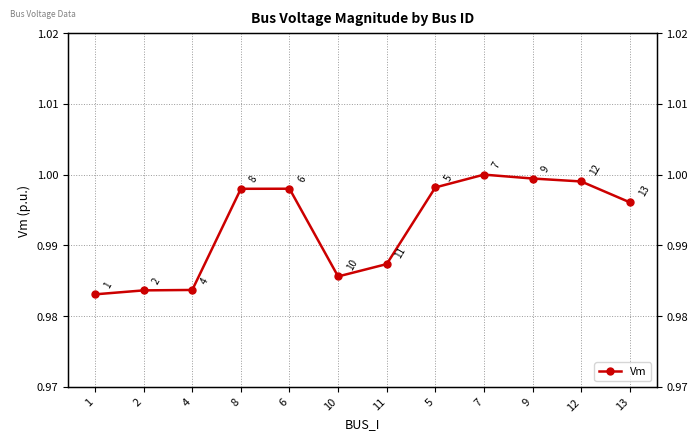

Rank the categories by value from lowest to highest.

1, 2, 4, 10, 11, 13, 8, 6, 5, 12, 9, 7